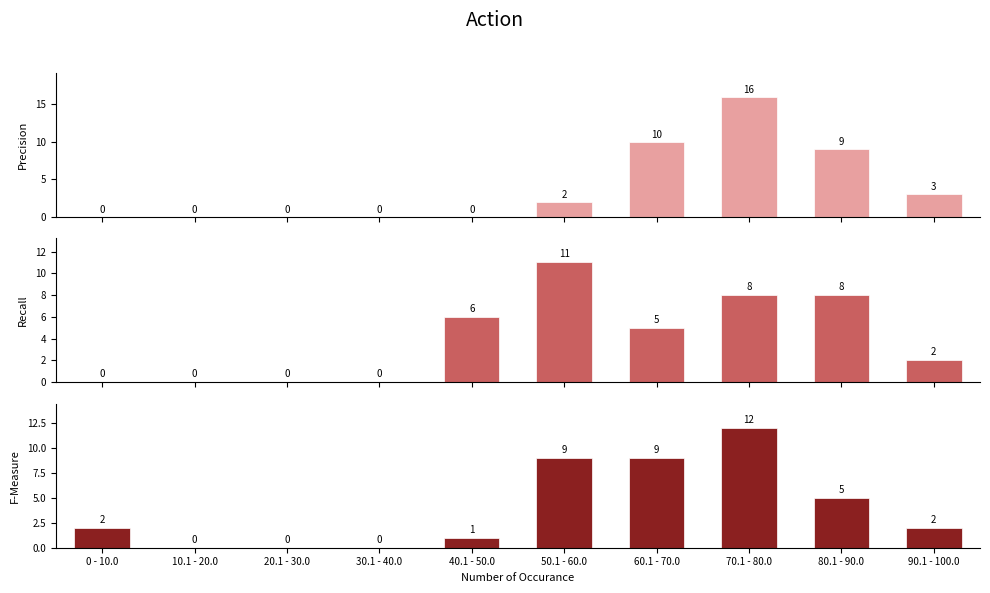

Does the chart contain stacked bars?

No